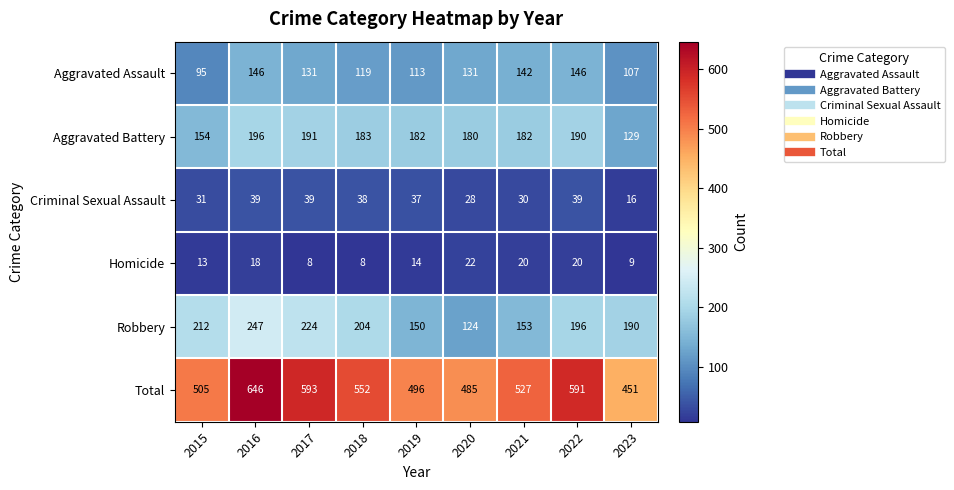

Rank the series at 2021 from lowest to highest value.

Homicide, Criminal Sexual Assault, Aggravated Assault, Robbery, Aggravated Battery, Total